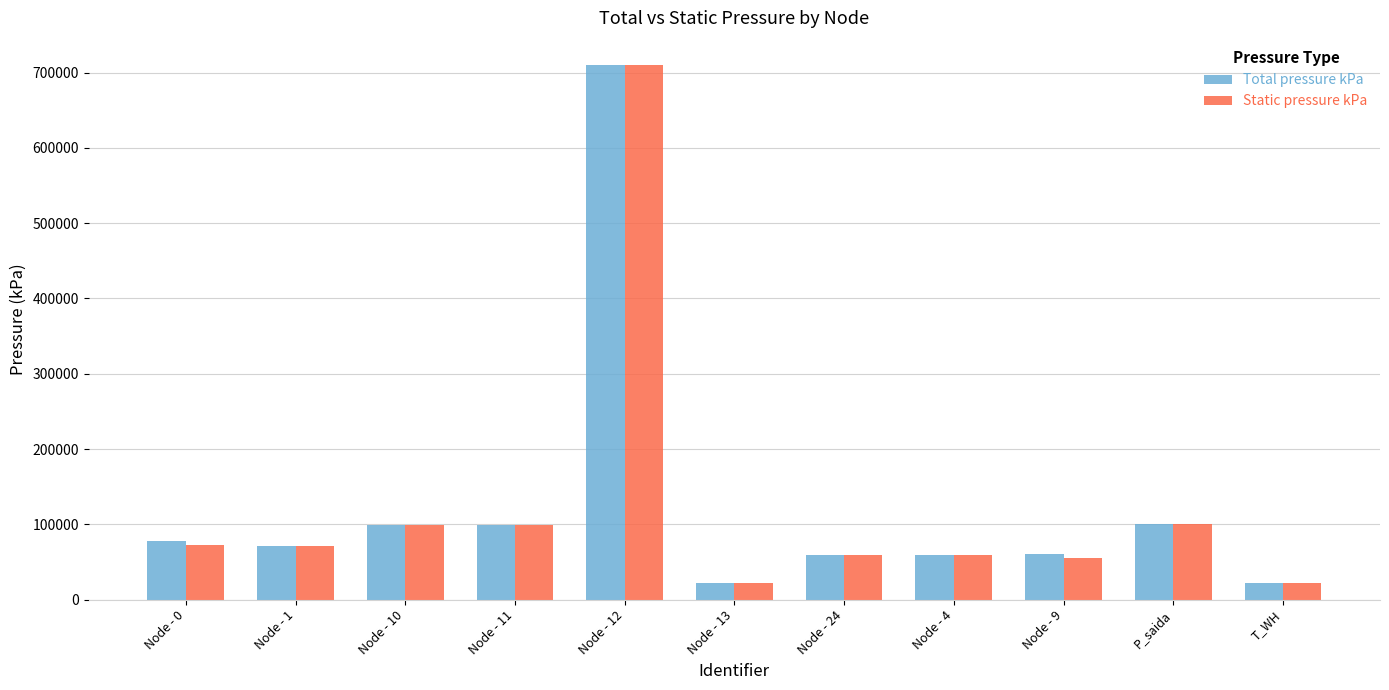

At which label does Static pressure kPa reach its peak?

Node - 12